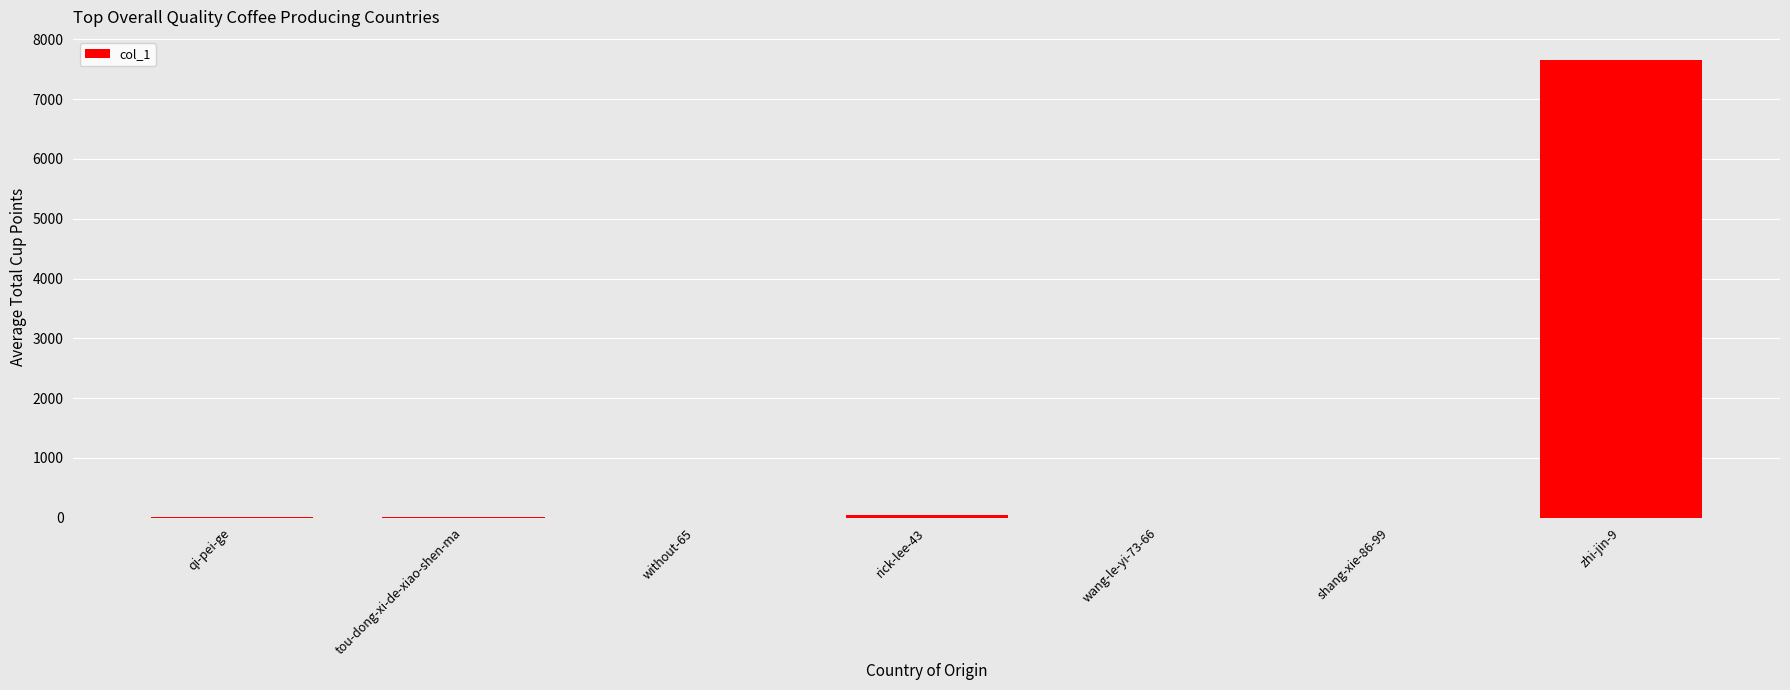

Are the bars horizontal?

No